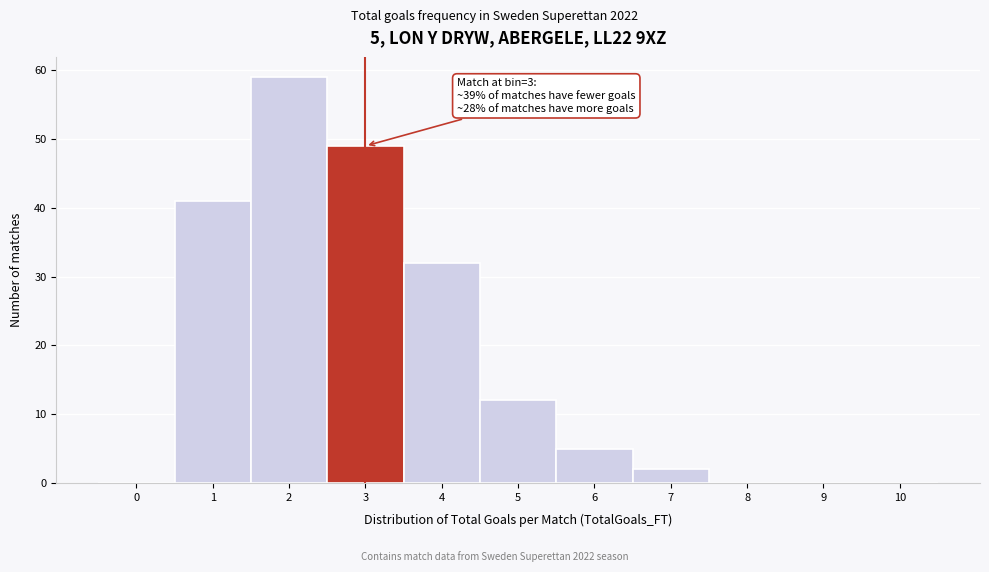

Reading right to left, extract all data points from this chart.

10=0	9=0	8=0	7=2	6=5	5=12	4=32	3=49	2=59	1=41	0=0